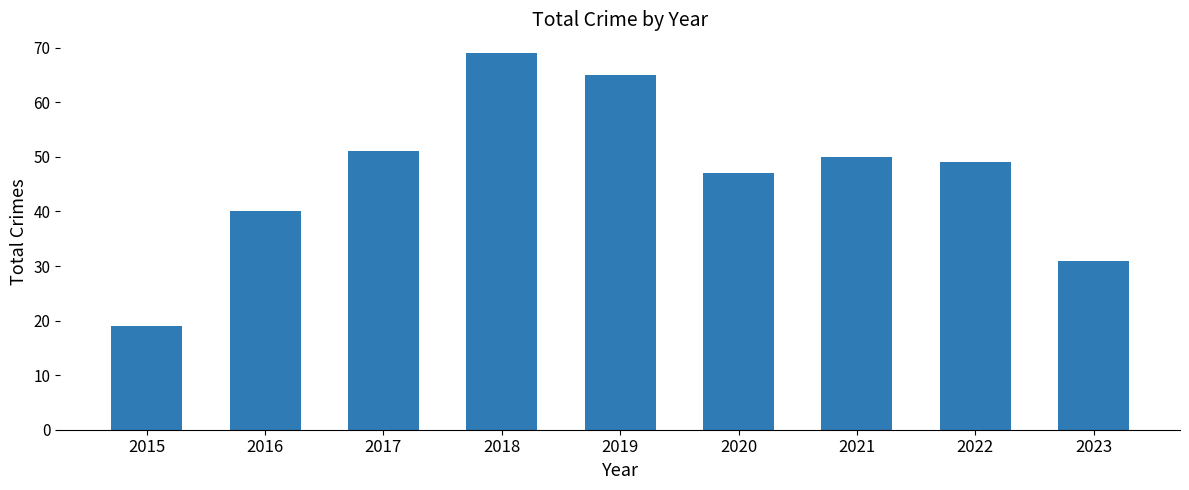

The chart shows a value of 49 at 2022. True or false?

True